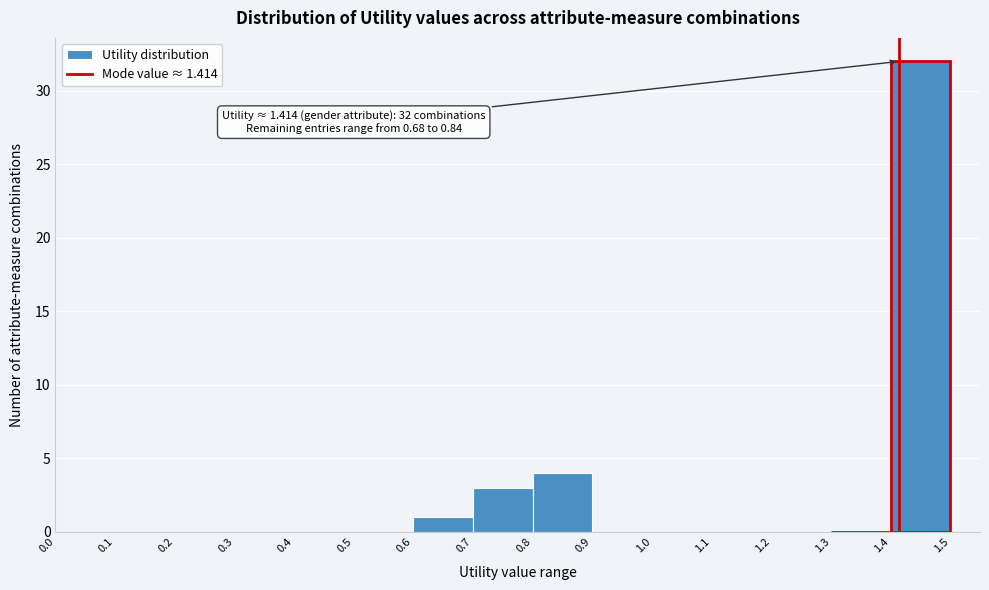

Over which range of the x-axis is the bar tallest?

1.4 to 1.5